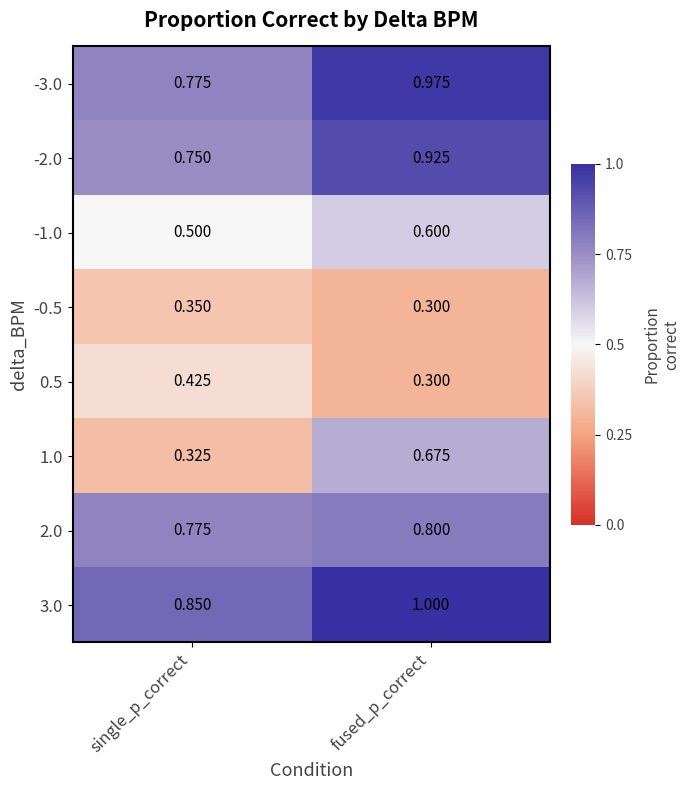

What is the maximum value shown in the chart?

1.0